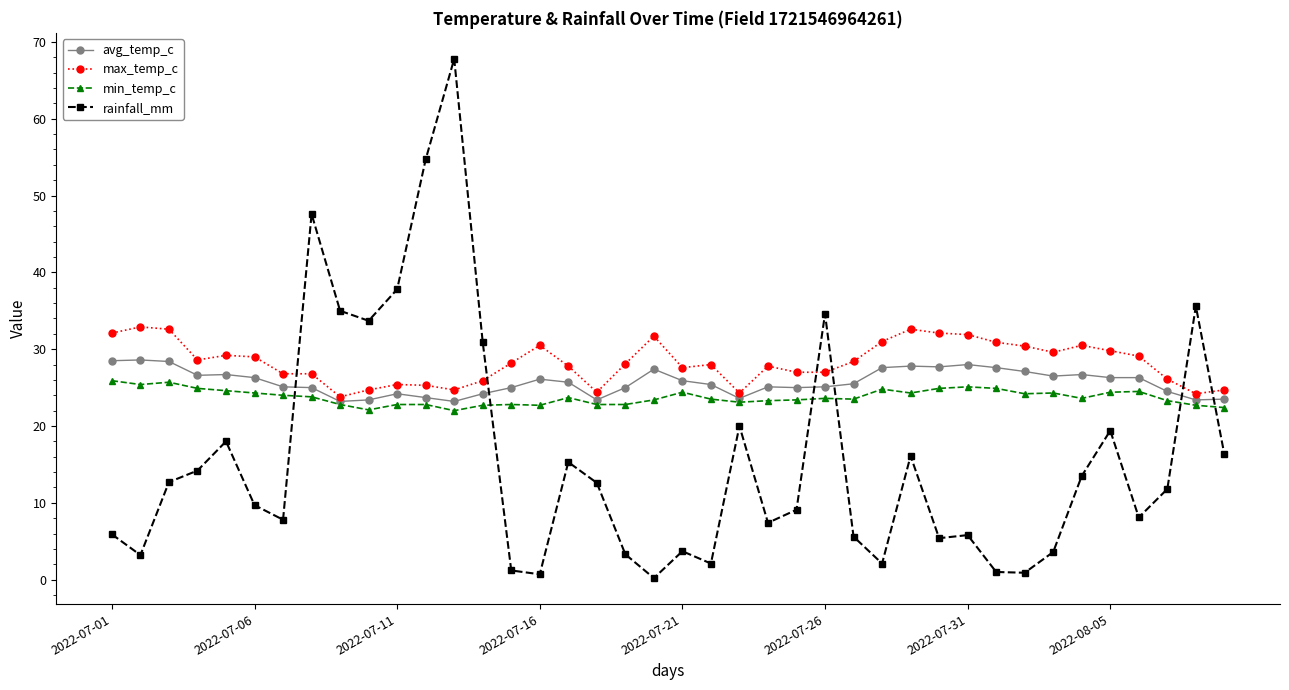

How many series are shown in this chart?

4